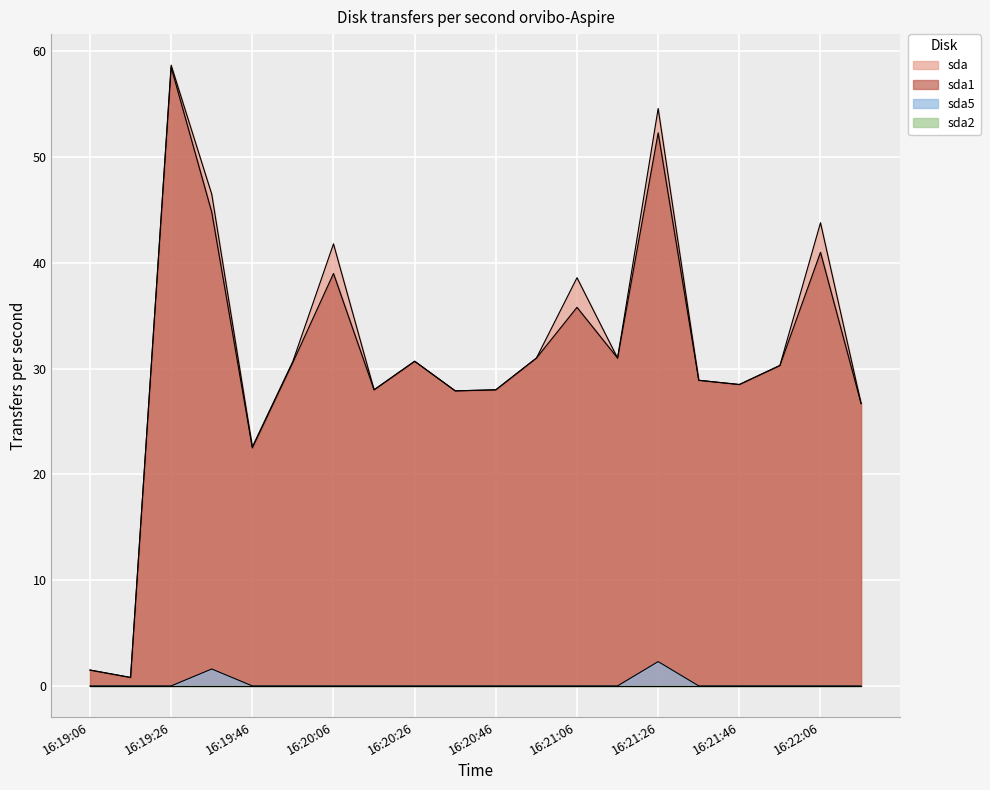

Does the chart display data point markers on the line(s)?

No